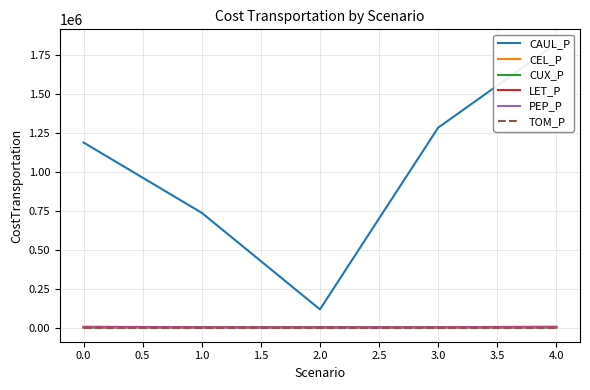

True or false: CUX_P has more than 0 points higher than both neighbors.

True